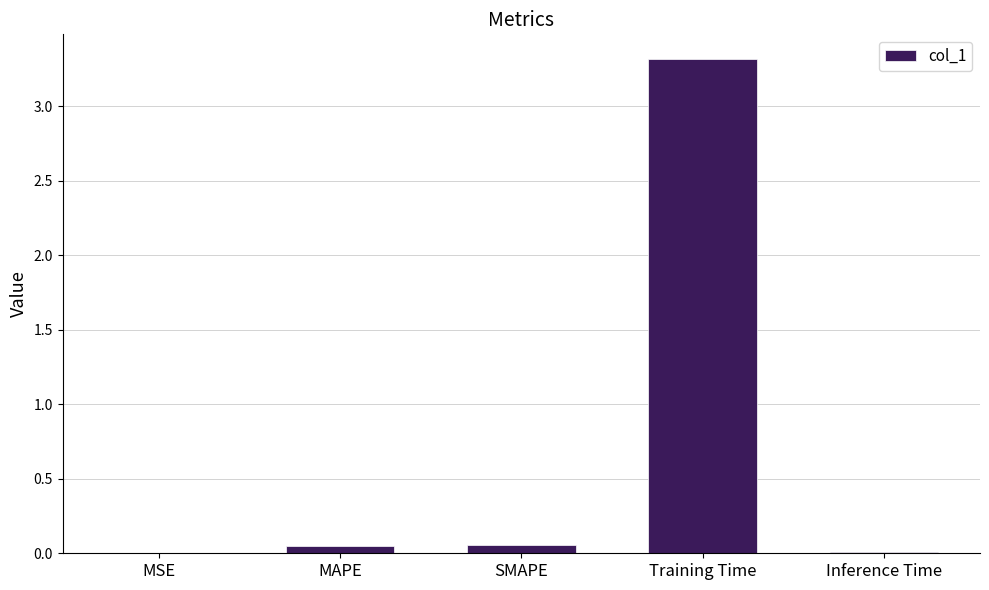

Which has a higher value, MSE or Training Time?

Training Time